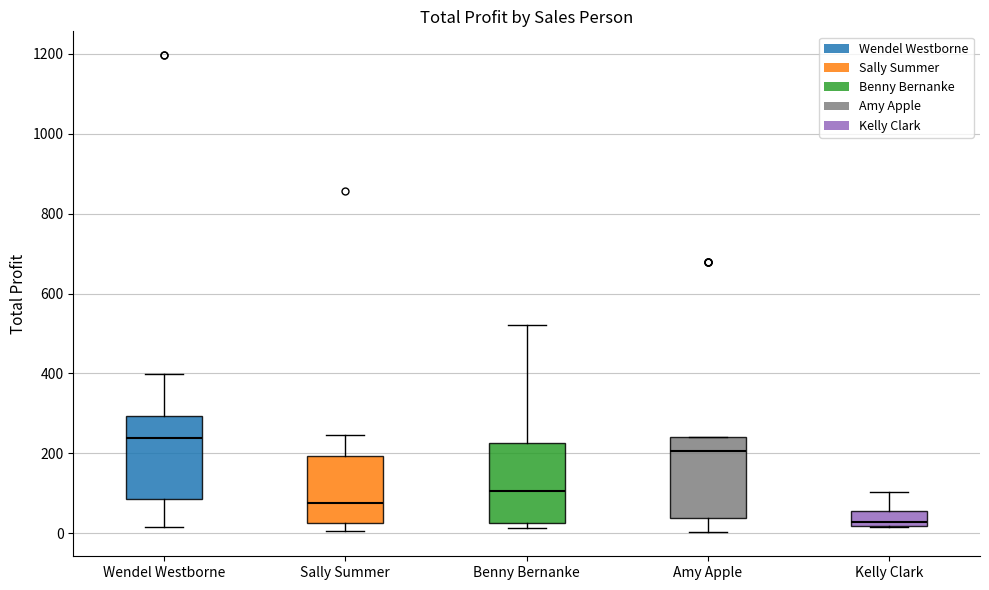

Reading left to right, read every box against the y-axis: the position of its median line, the range the box covers, and the ends of its whiskers. The values are not printed on the chart, so give them approximately, as read against the axis.

Wendel Westborne: median 240, box 80 to 300, whiskers 20 to 400
Sally Summer: median 80, box 20 to 200, whiskers 0 to 240
Benny Bernanke: median 100, box 20 to 220, whiskers 20 (just below the box's lower edge) to 520
Amy Apple: median 200, box 40 to 240, whiskers 0 to 240
Kelly Clark: median 20 (just above the box's lower edge), box 20 to 60, whiskers 20 to 100